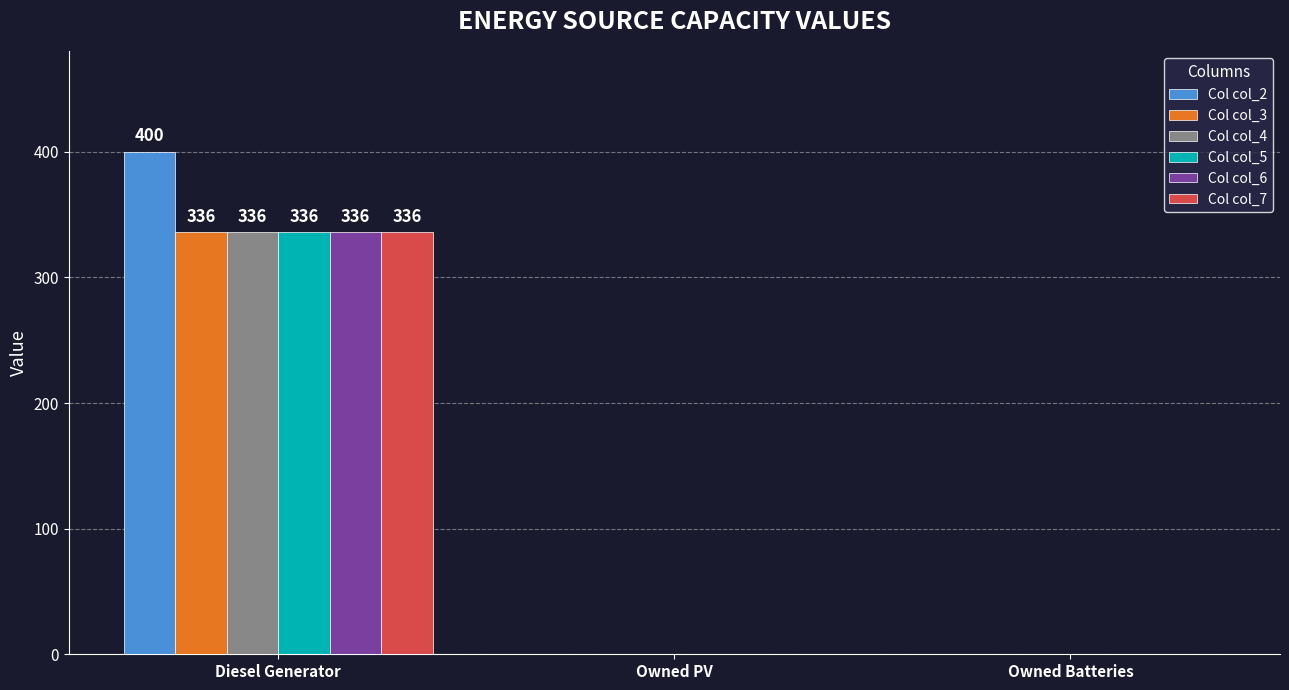

What is the difference between the Col col_6 values at Owned PV and Diesel Generator?

336